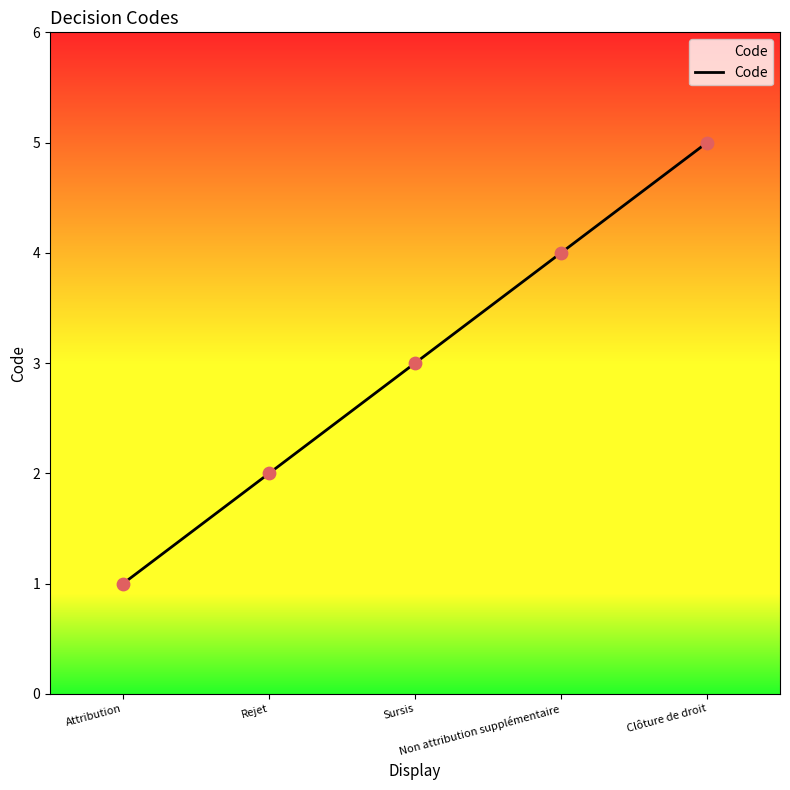

Between Non attribution supplémentaire and Attribution, which is larger?

Non attribution supplémentaire